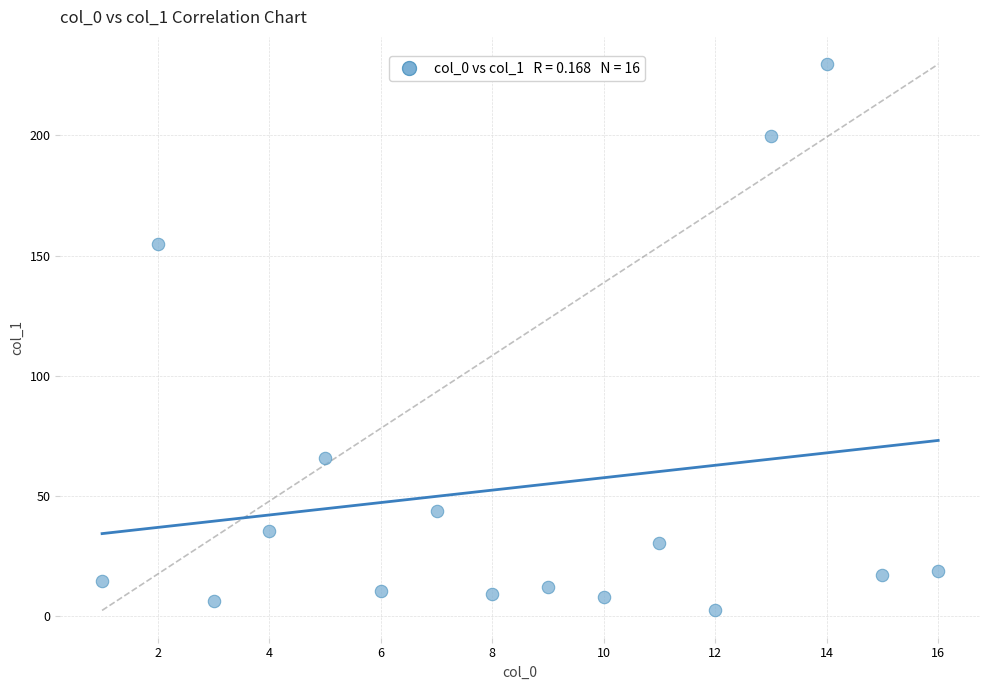

What Y value in the scatter plot is closest to 116?

154.9